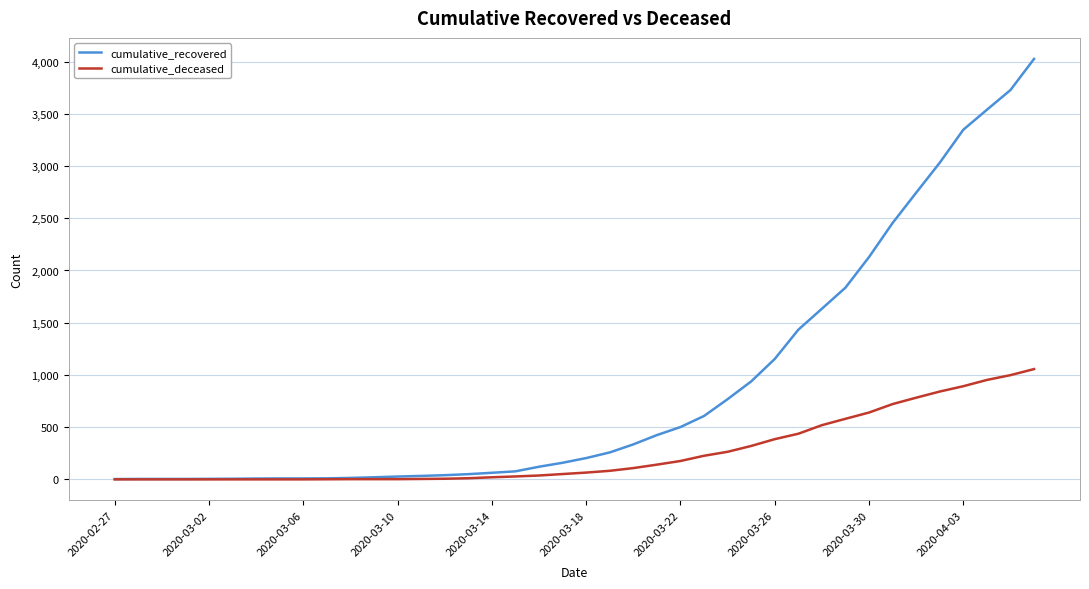

Rank the series by their average value, from lowest to highest.

cumulative_deceased, cumulative_recovered